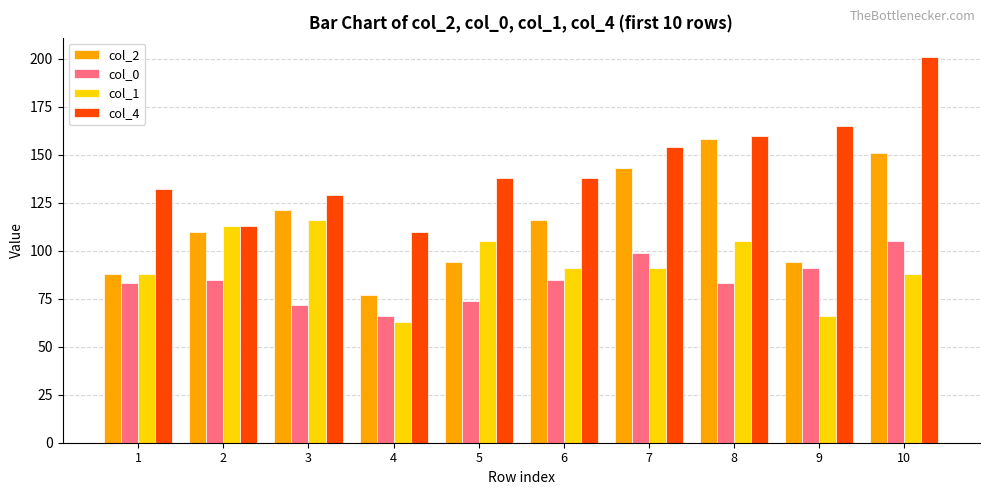

Count the number of data series in this chart.

4